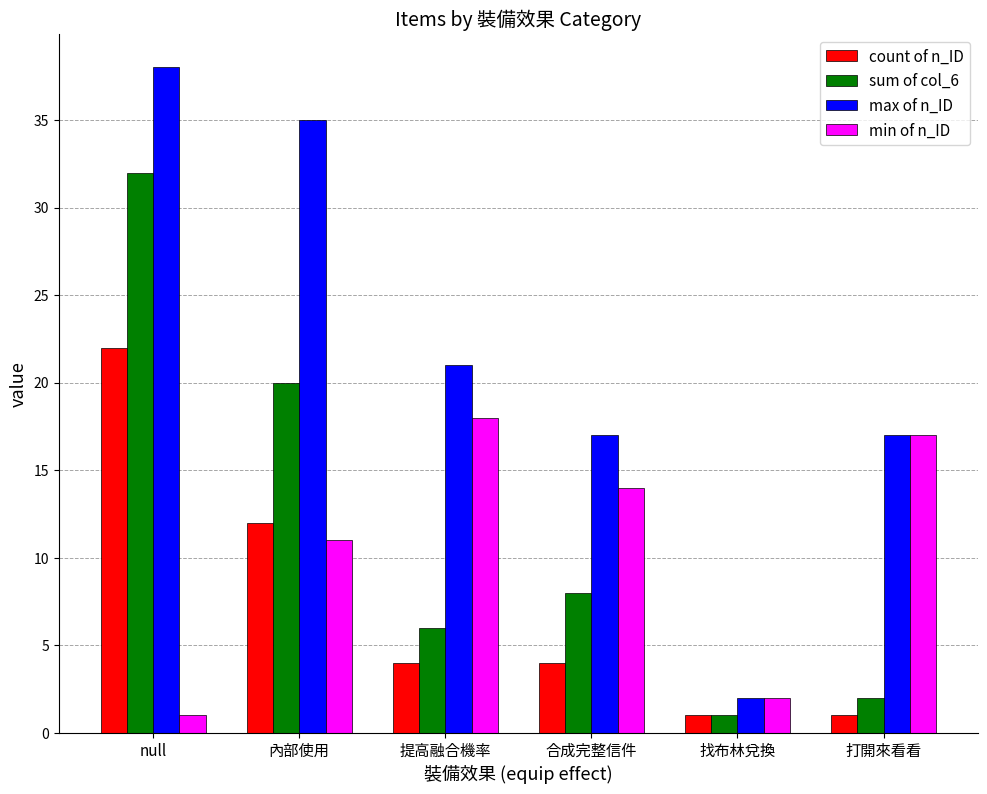

What are all the series names shown in the legend?

count of n_ID, sum of col_6, max of n_ID, min of n_ID